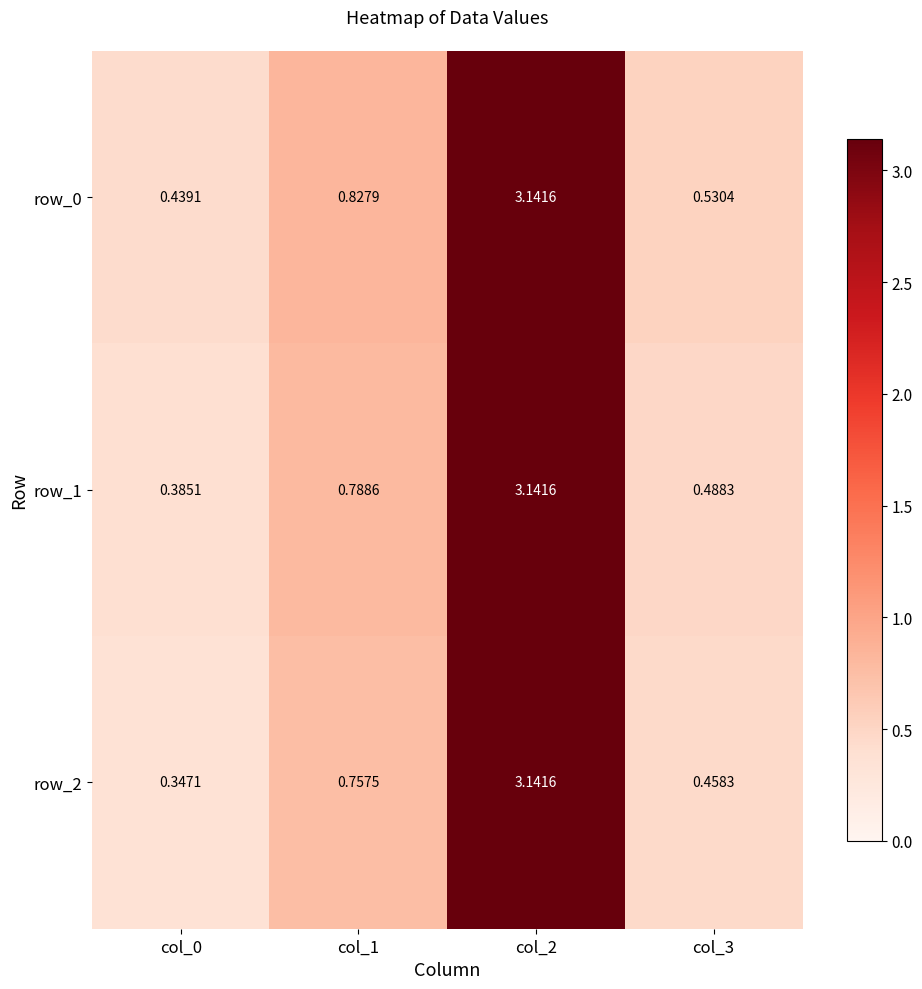

Is the value of row_0 at col_0 greater than the value of row_1 at col_2?

No